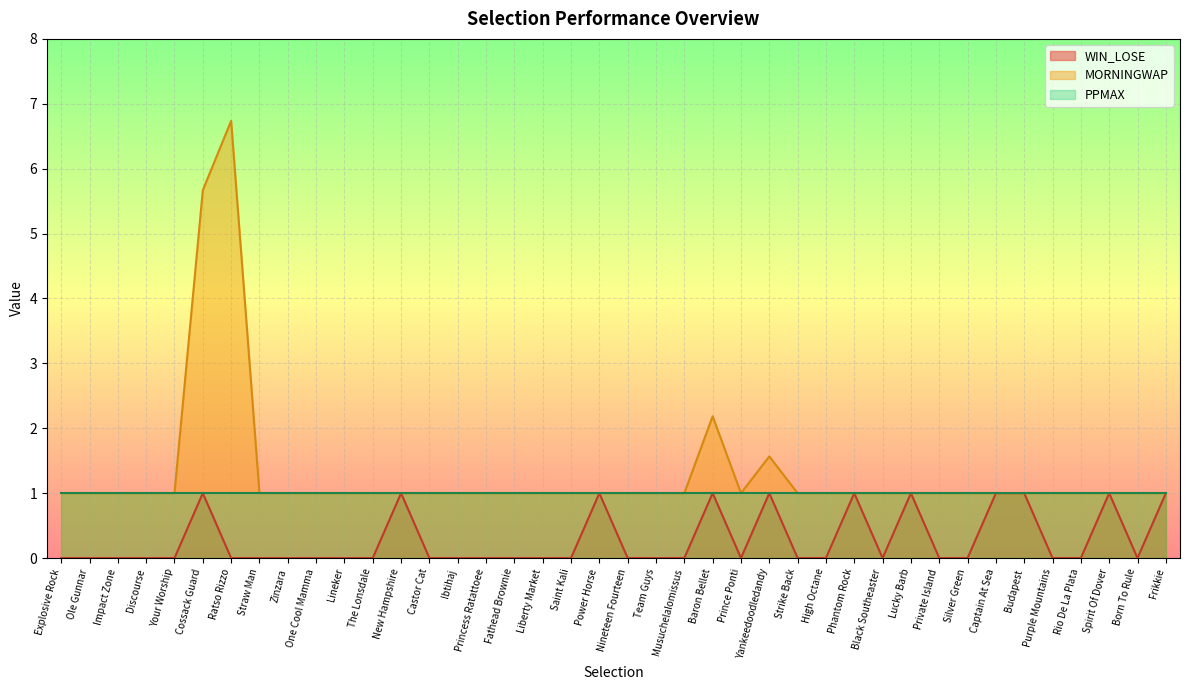

How many interior local peaks does the WIN_LOSE series have?

8